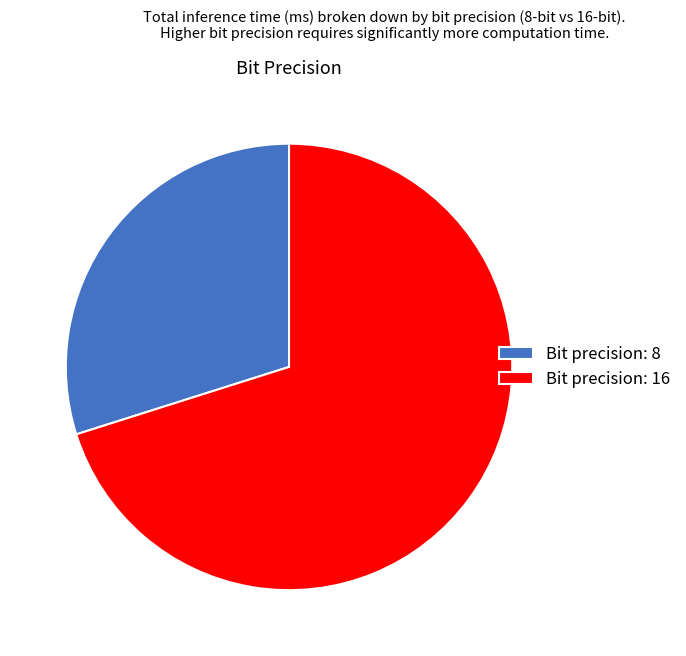

Do Bit precision: 8 and Bit precision: 16 together represent more than half of the pie?

Yes